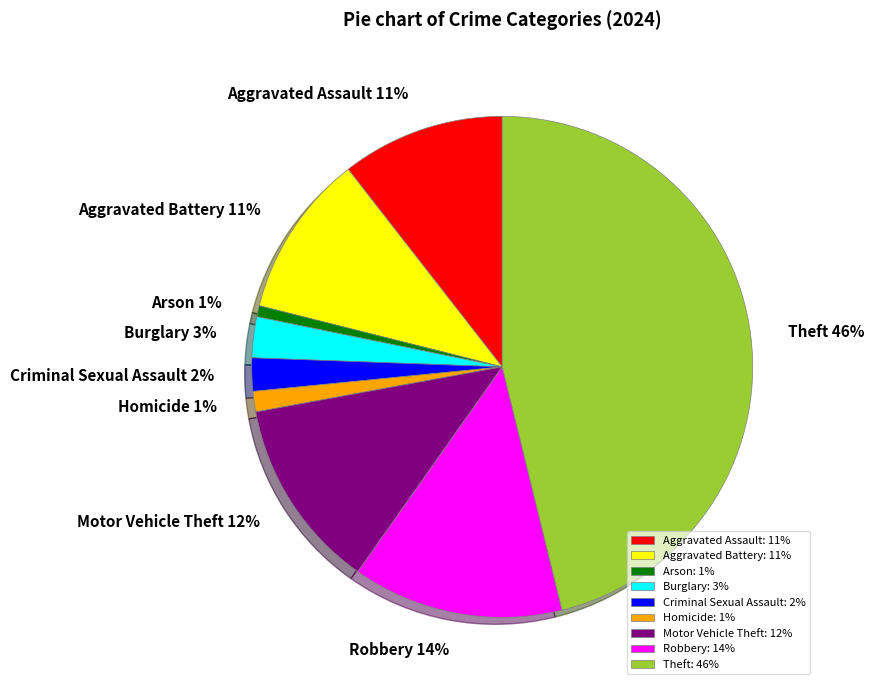

True or false: Aggravated Assault accounts for 11% of the total.

True